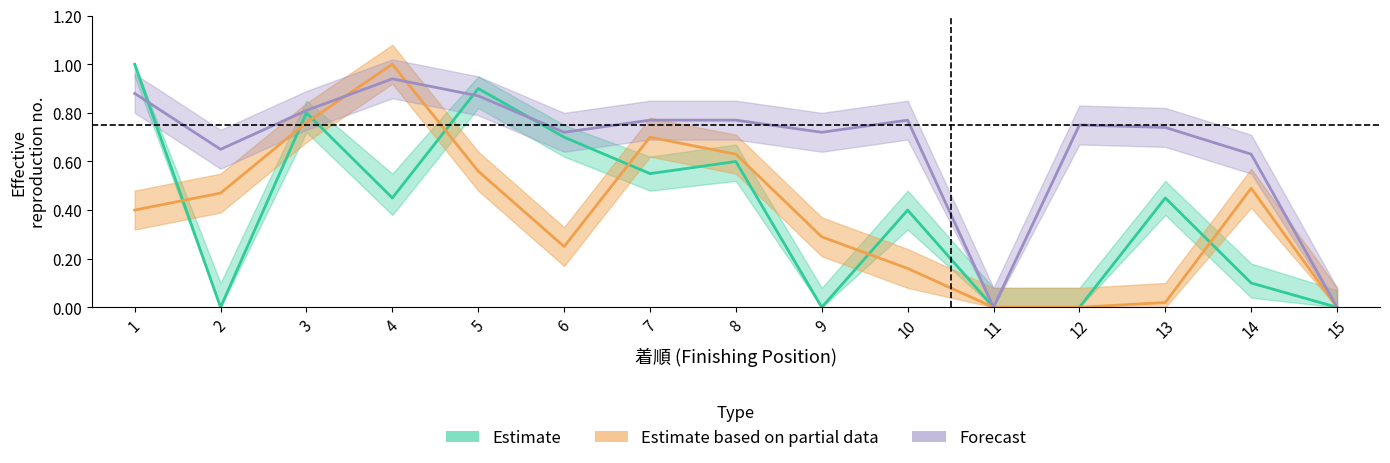

Which label corresponds to the largest value in the chart?

1